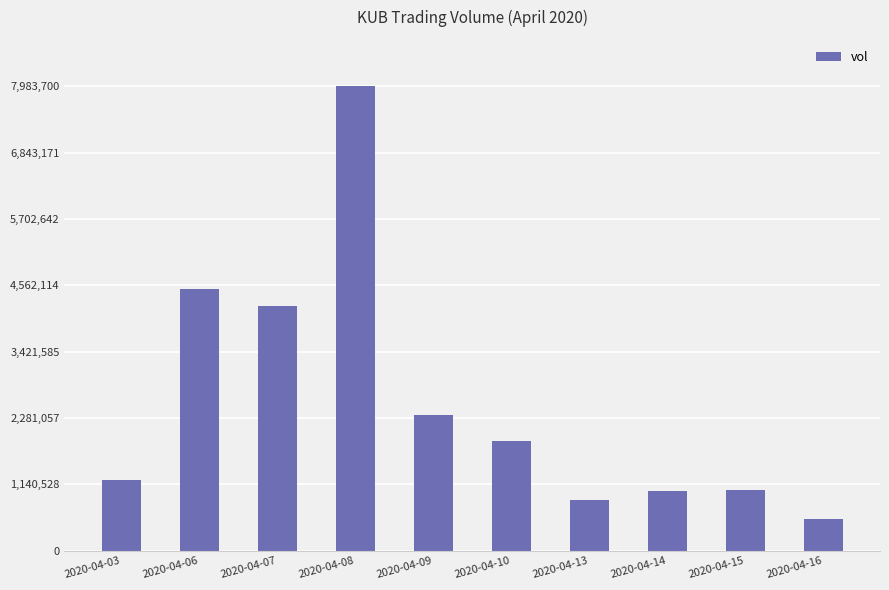

What is the minimum value shown in the chart?

552400